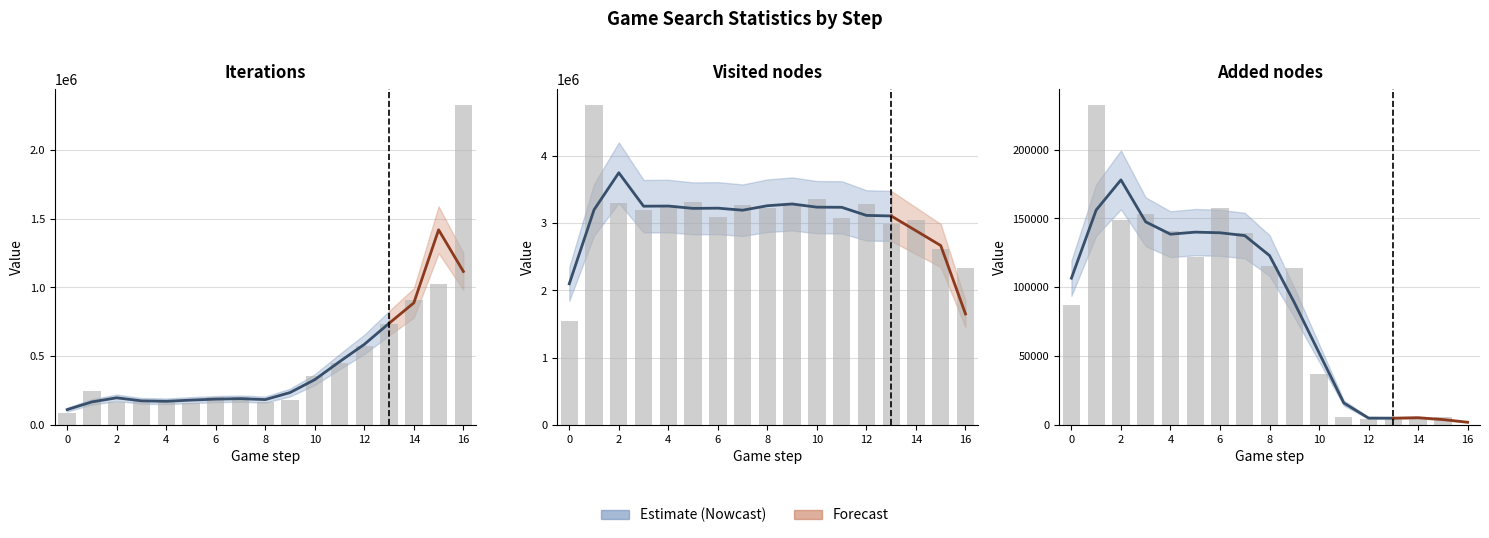

What is the difference between the maximum and minimum values in the Added nodes series?

232063